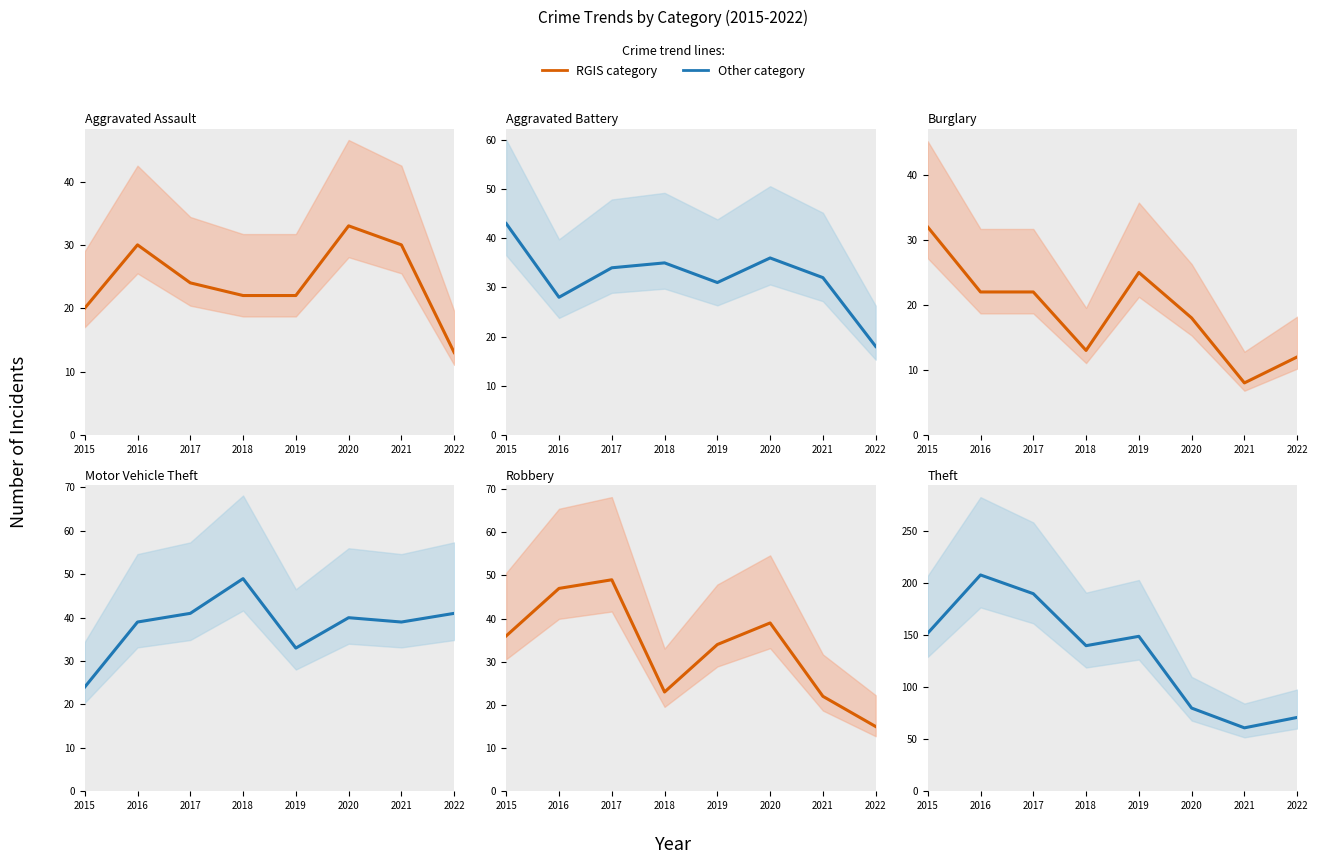

Reading right to left, what are all the values shown in this chart?

Aggravated Assault: 2022=13	2021=30	2020=33	2019=22	2018=22	2017=24	2016=30	2015=20
Aggravated Battery: 2022=18	2021=32	2020=36	2019=31	2018=35	2017=34	2016=28	2015=43
Burglary: 2022=12	2021=8	2020=18	2019=25	2018=13	2017=22	2016=22	2015=32
Motor Vehicle Theft: 2022=41	2021=39	2020=40	2019=33	2018=49	2017=41	2016=39	2015=24
Robbery: 2022=15	2021=22	2020=39	2019=34	2018=23	2017=49	2016=47	2015=36
Theft: 2022=71	2021=61	2020=80	2019=149	2018=140	2017=190	2016=208	2015=152